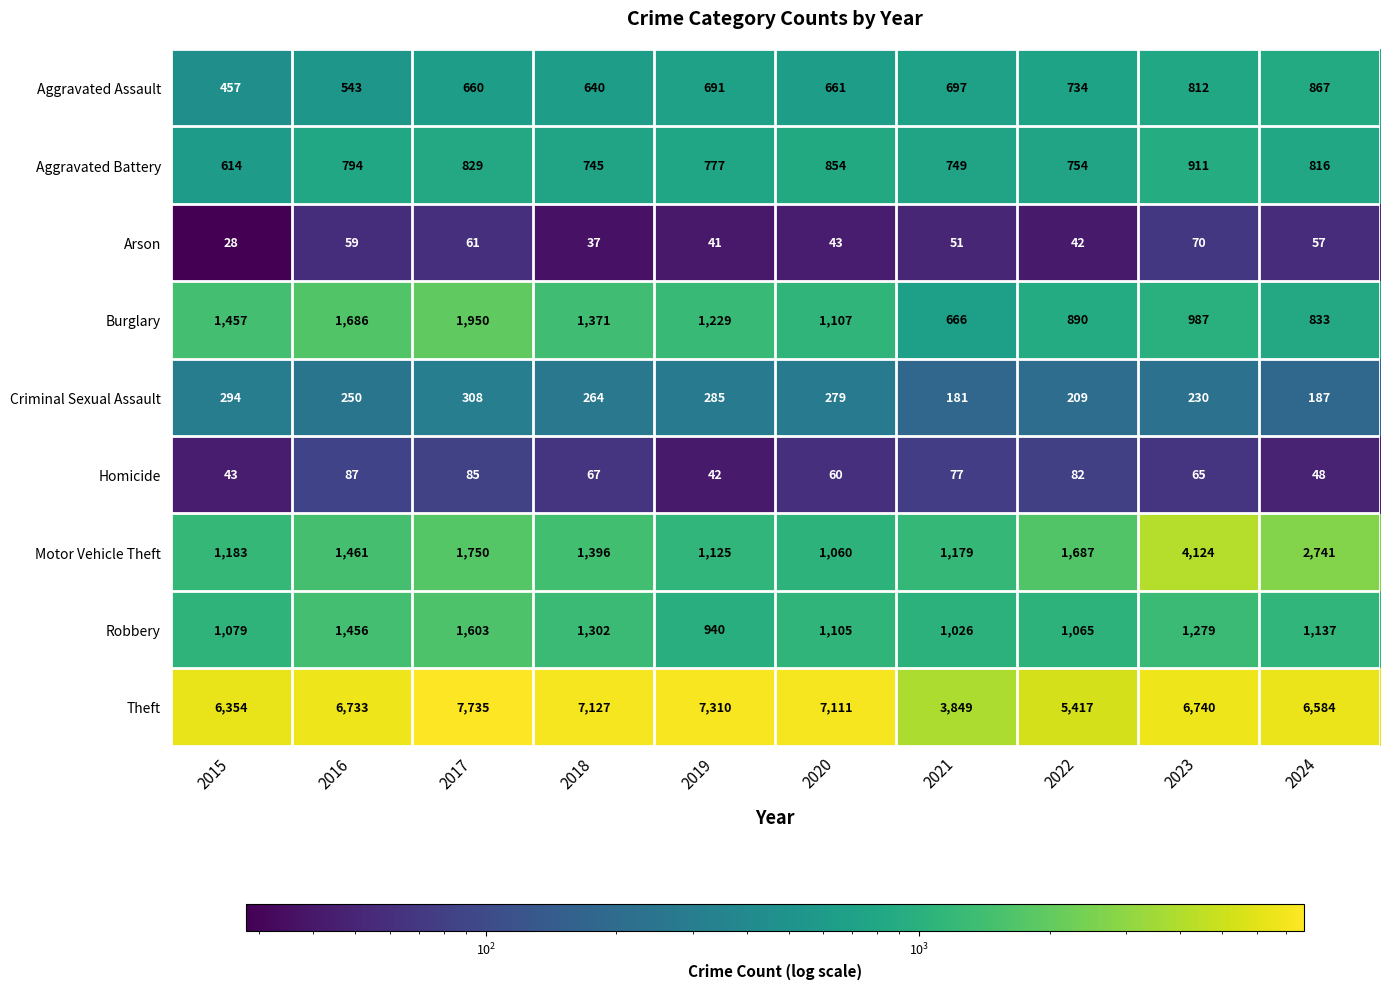

Where does the Homicide series first go above 67?

2016